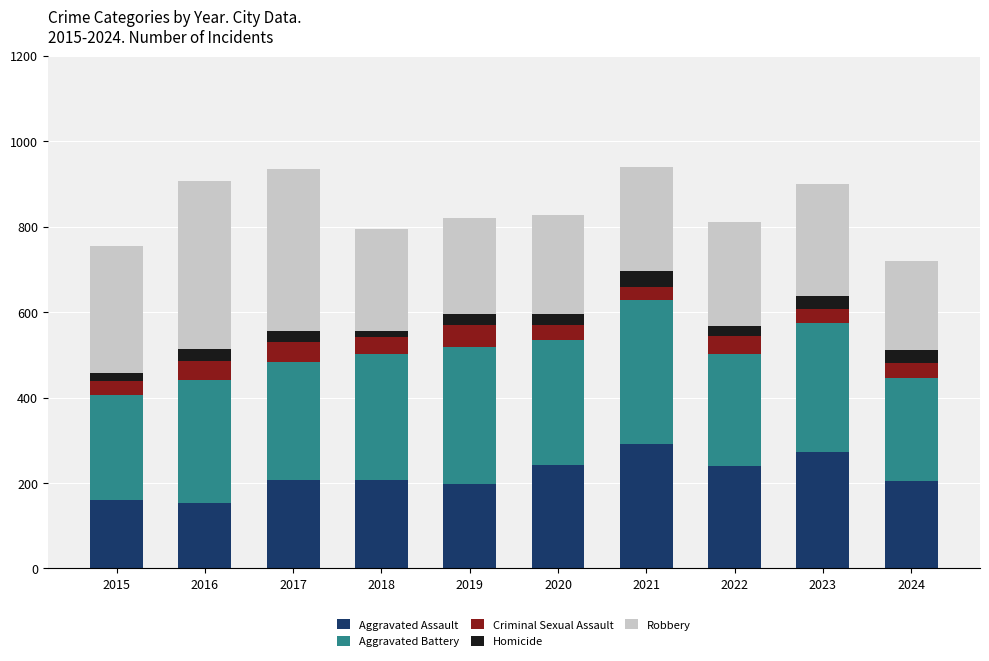

What is the value of the Aggravated Assault bar at the 5th from the left?

197